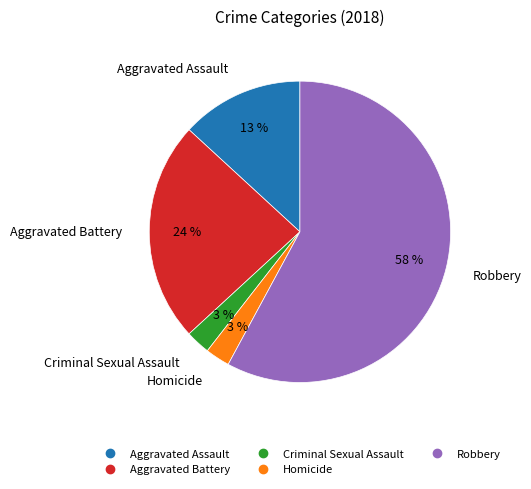

Which has a higher value, Robbery or Aggravated Assault?

Robbery